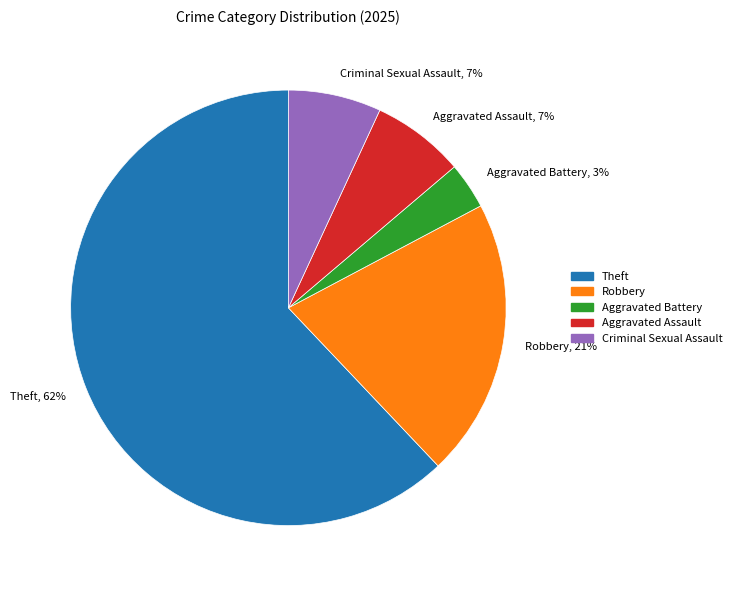

To the nearest percent, what percentage of the pie is Aggravated Assault, 7%?

7%